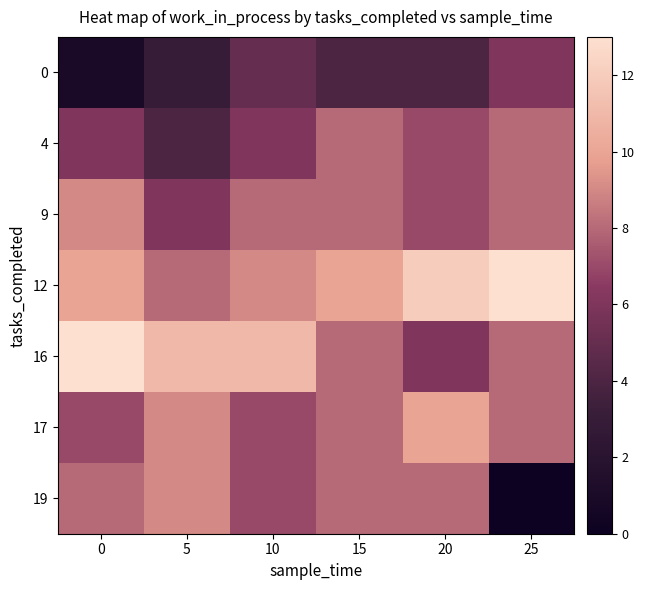

List the series in order of their peak value, lowest first.

0, 4, 9, 19, 17, 12, 16